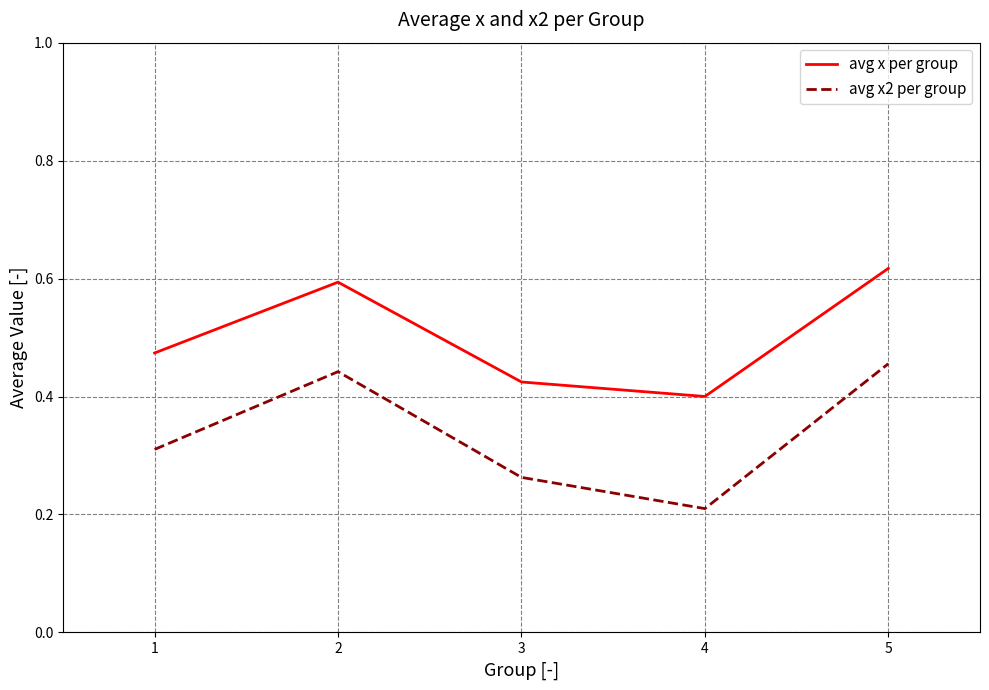

At which label is avg x per group closest to 0?

4